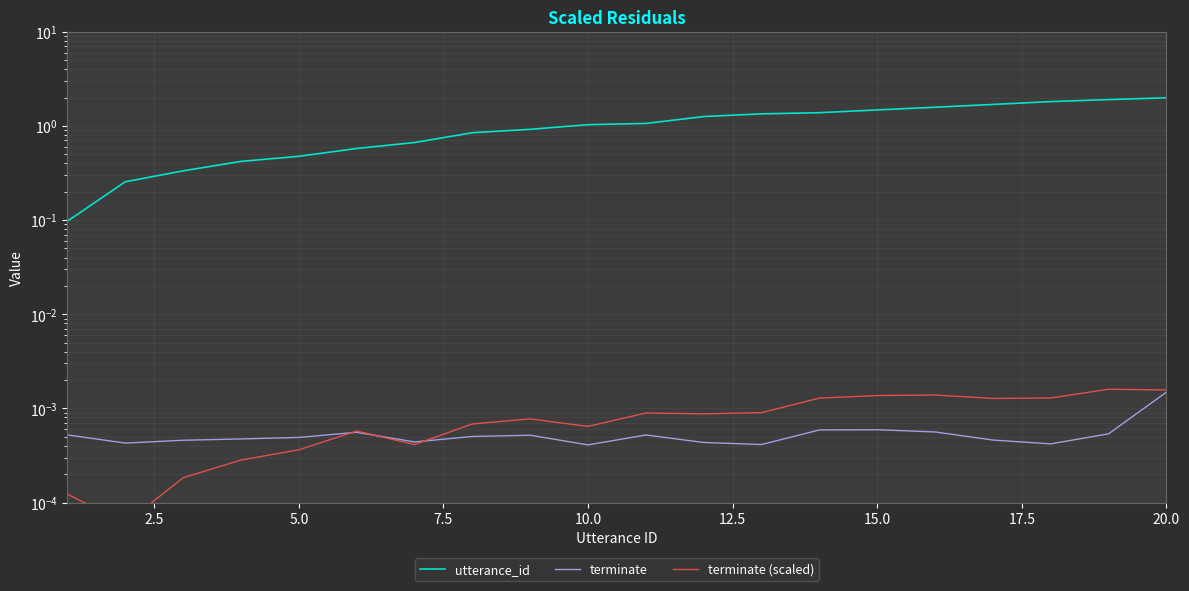

Where is the first local minimum for terminate (scaled)?

2.5